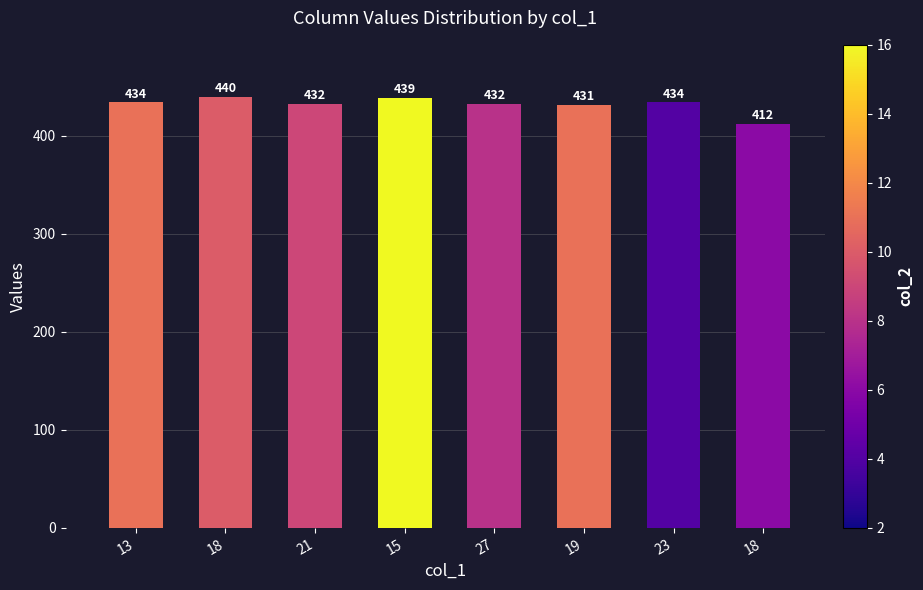

How many data points does each series have?

8